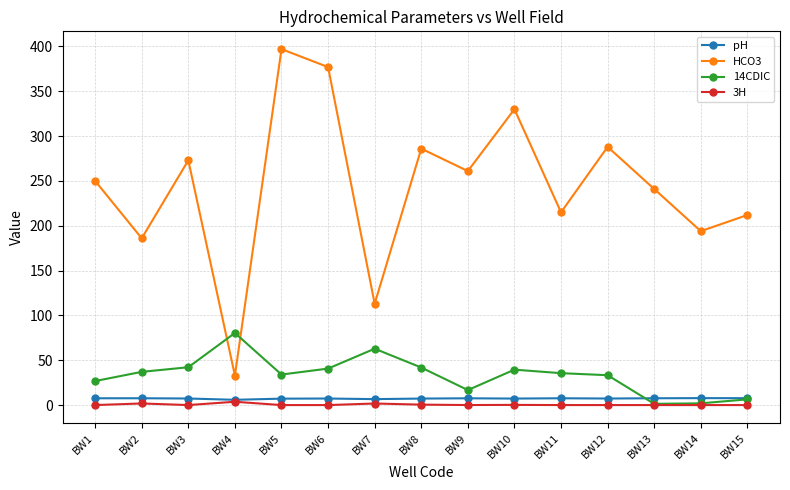

True or false: pH and HCO3 intersect in this chart.

False